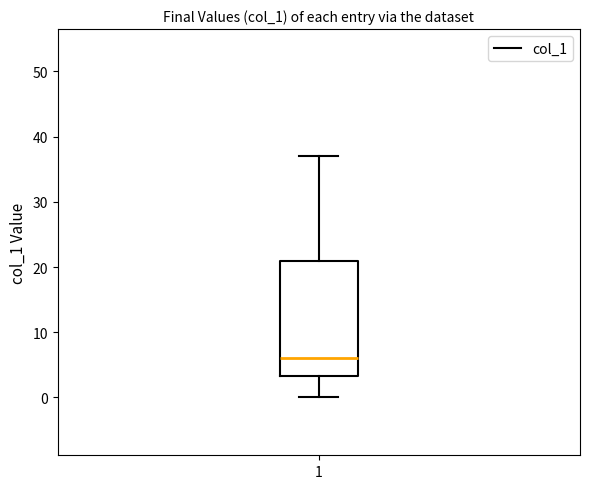

Read this box plot against the y-axis: the position of the median line, the range covered by the box, and the ends of both whiskers. The values are not printed on the chart, so give them approximately, as read against the axis.

median 6, box 3 to 21, whiskers 0 to 37